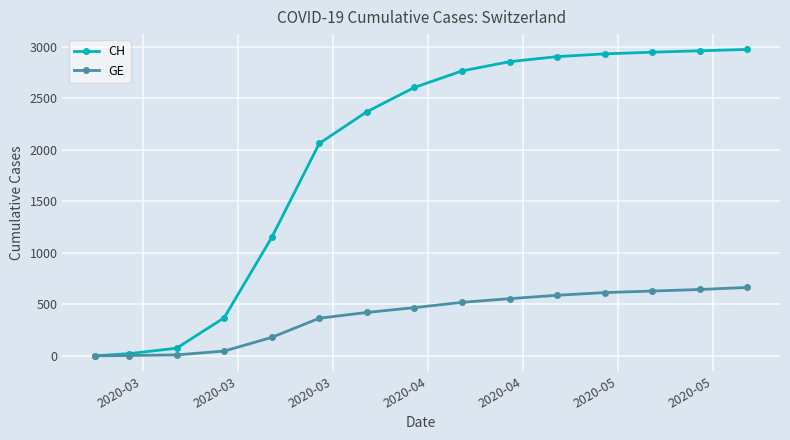

Which series has the widest spread of values?

CH